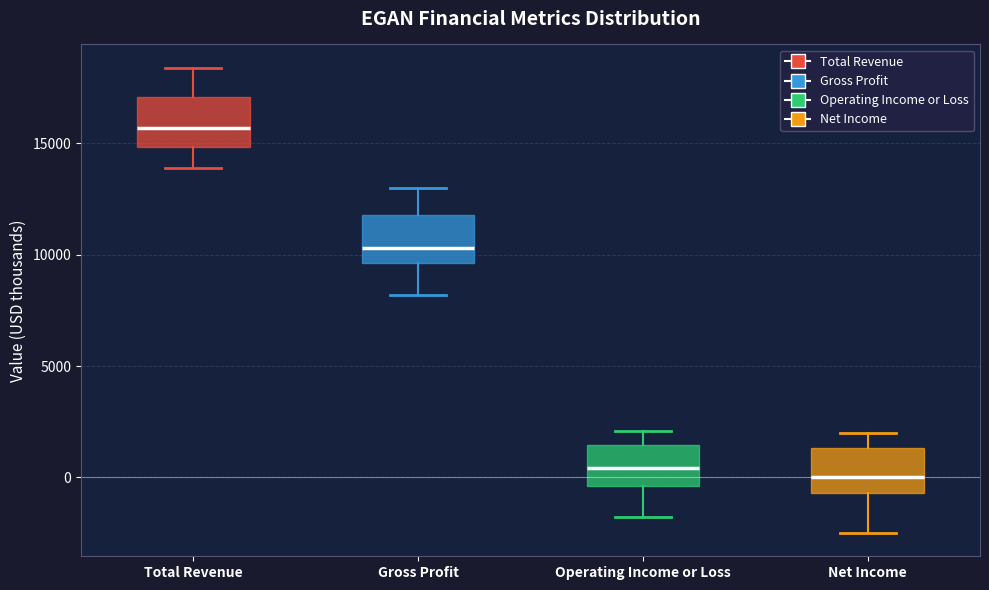

Where is the lower edge of the box for Operating Income or Loss on the y-axis? The values are not printed on the chart, so give them approximately, as read against the axis.

-500